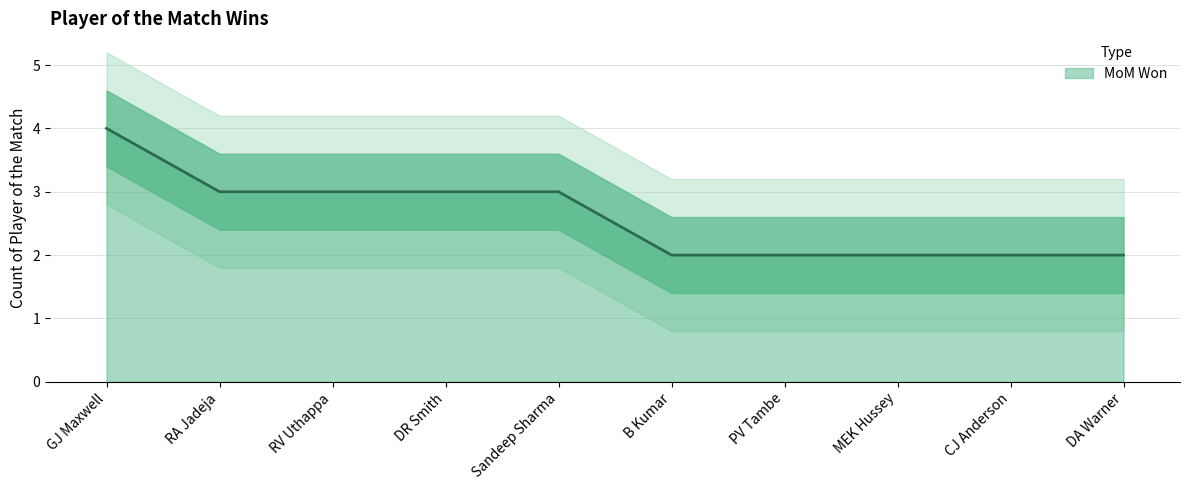

Reading right to left, transcribe all the data shown in this chart.

DA Warner=2	CJ Anderson=2	MEK Hussey=2	PV Tambe=2	B Kumar=2	Sandeep Sharma=3	DR Smith=3	RV Uthappa=3	RA Jadeja=3	GJ Maxwell=4